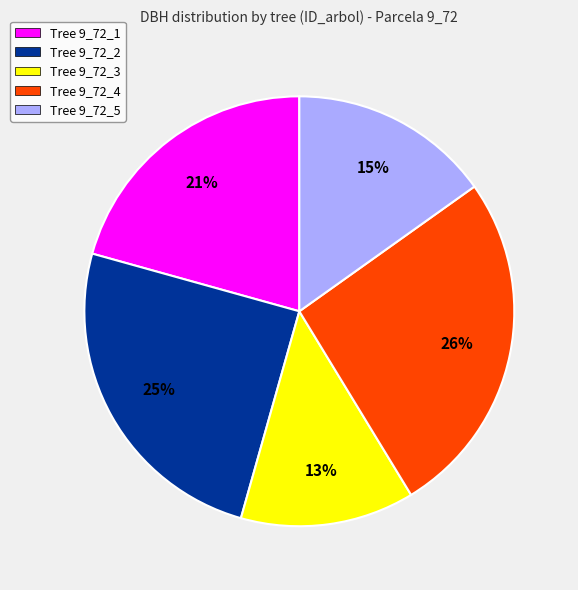

Do Tree 9_72_3 and Tree 9_72_5 together represent more than half of the pie?

No